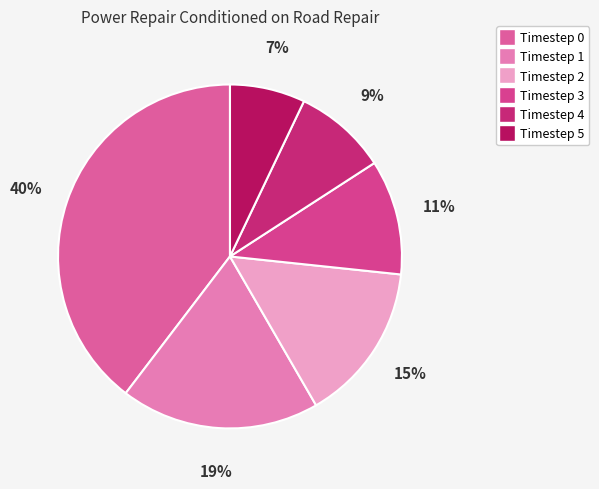

Is the sum of Timestep 3 and Timestep 5 greater than half?

No